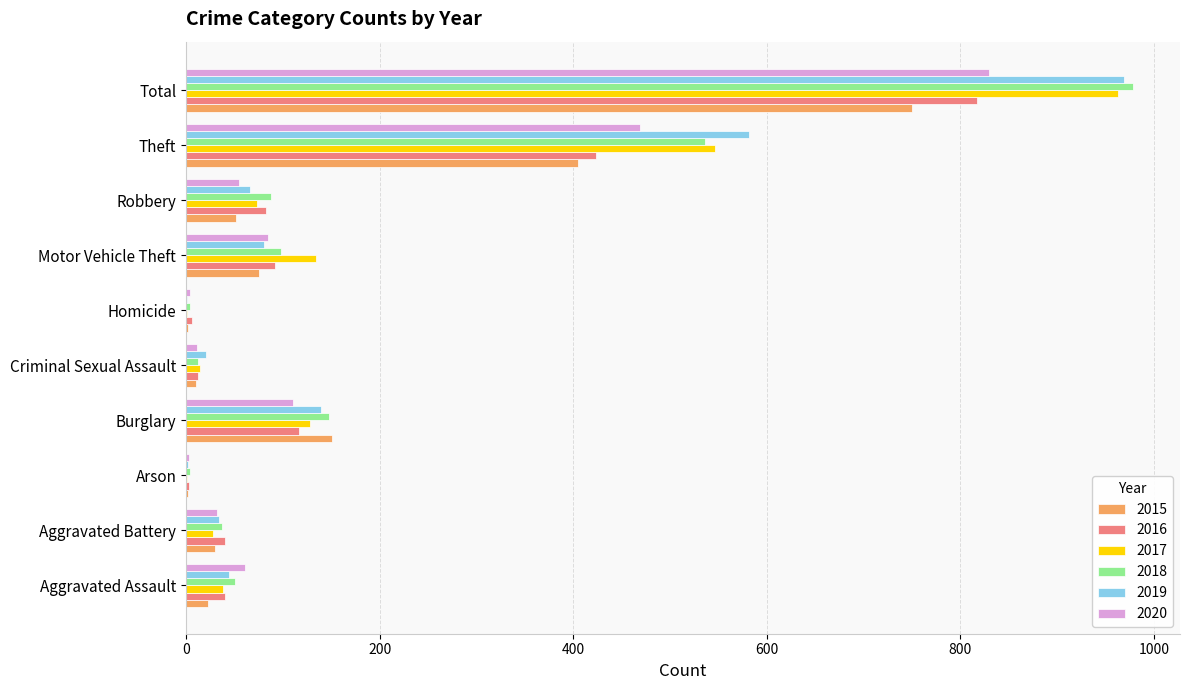

True or false: 2017 has a value of 134 at Motor Vehicle Theft.

True